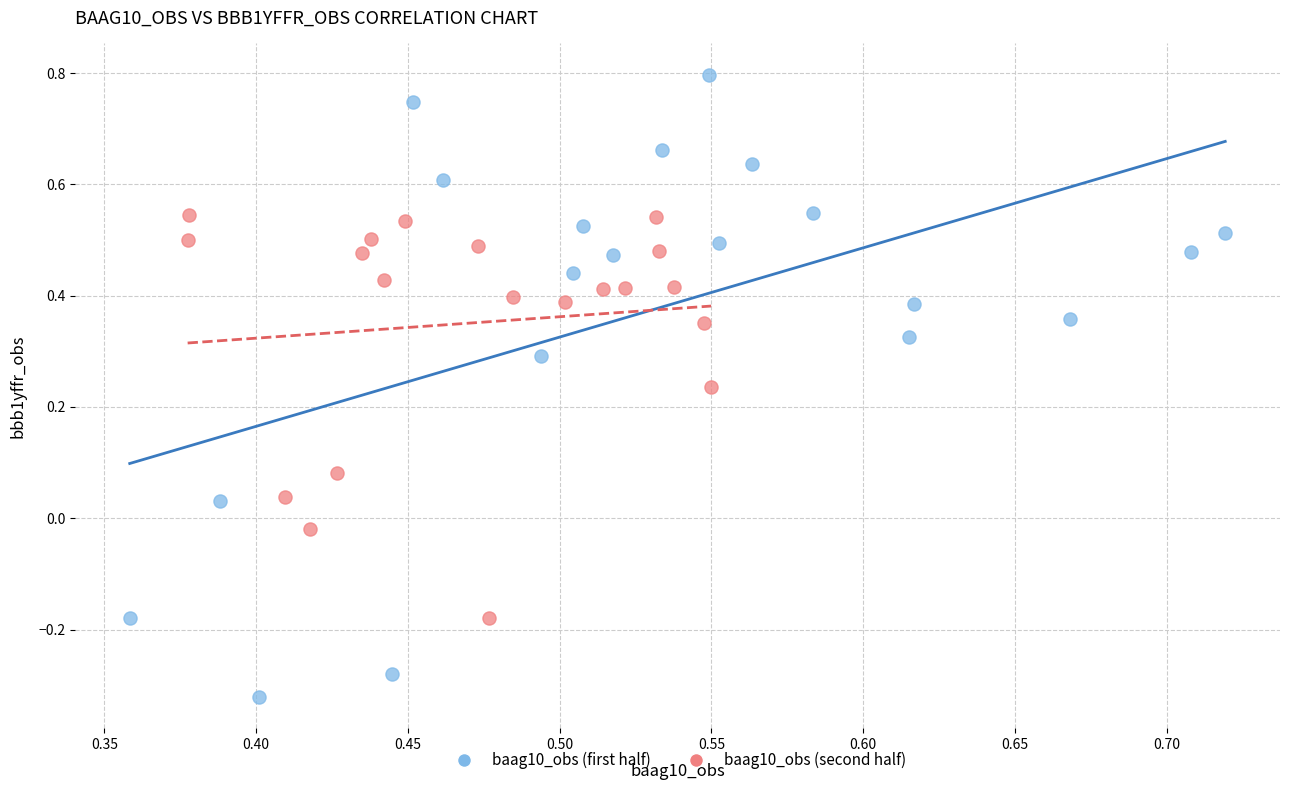

Which series reaches the maximum Y coordinate?

baag10_obs (first half)